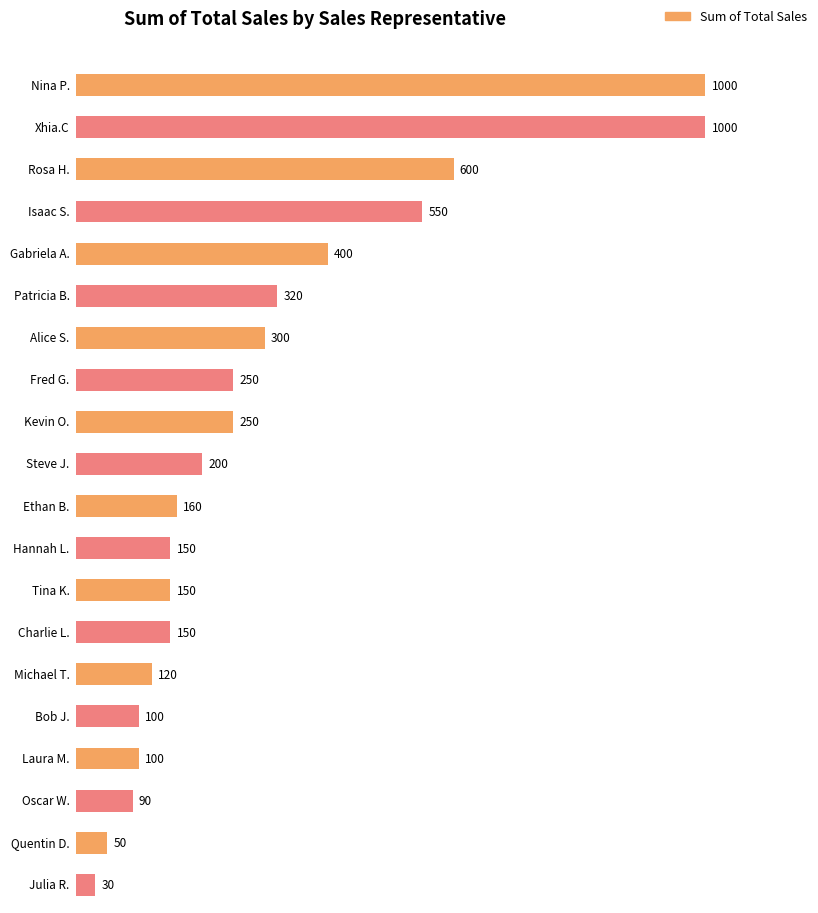

Is it true that the value at Xhia.C is 1483?

False